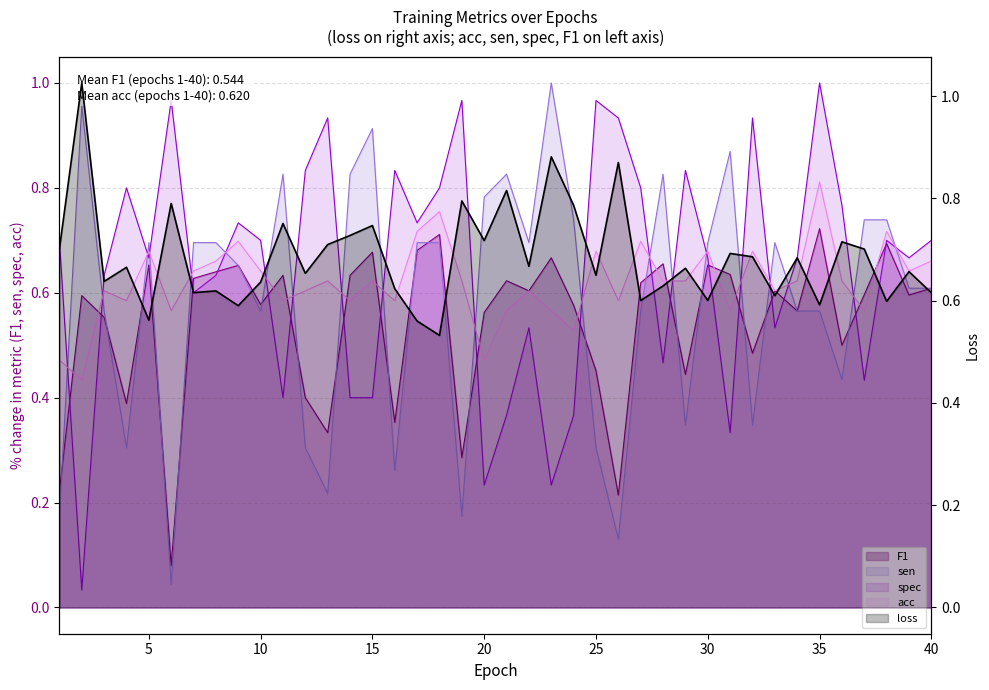

The value of loss at 34 is 0.2. True or false?

False